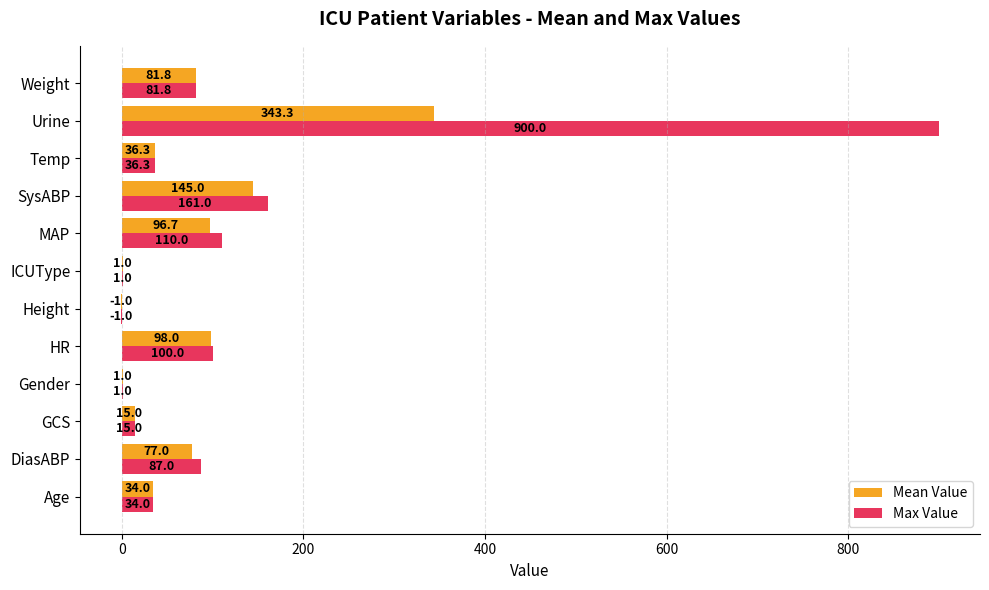

True or false: Max Value has a value of 100.0 at HR.

True